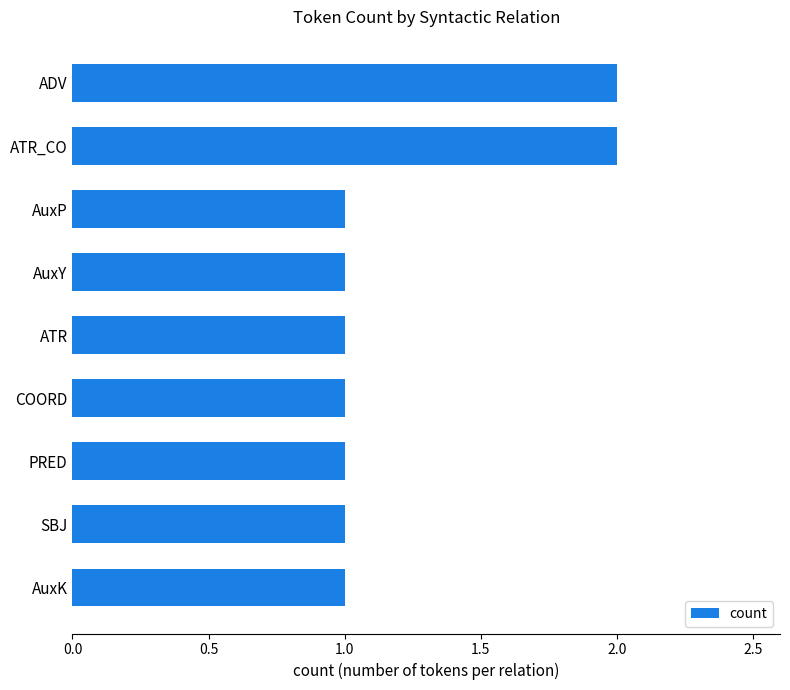

What is the greatest value displayed?

2